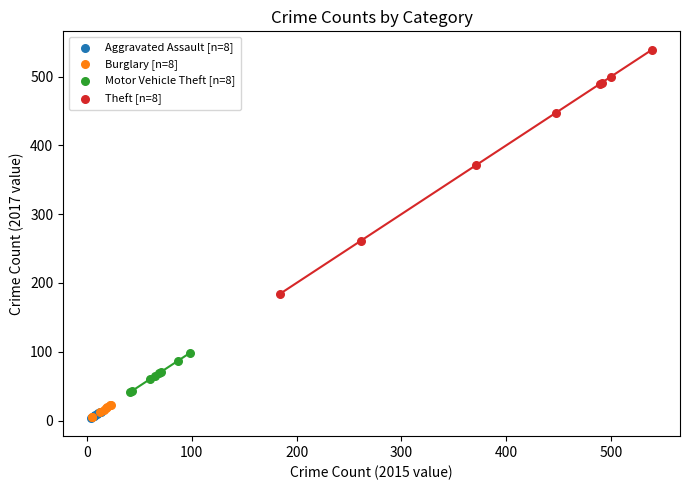

Which series contains the highest Y value?

Theft [n=8]